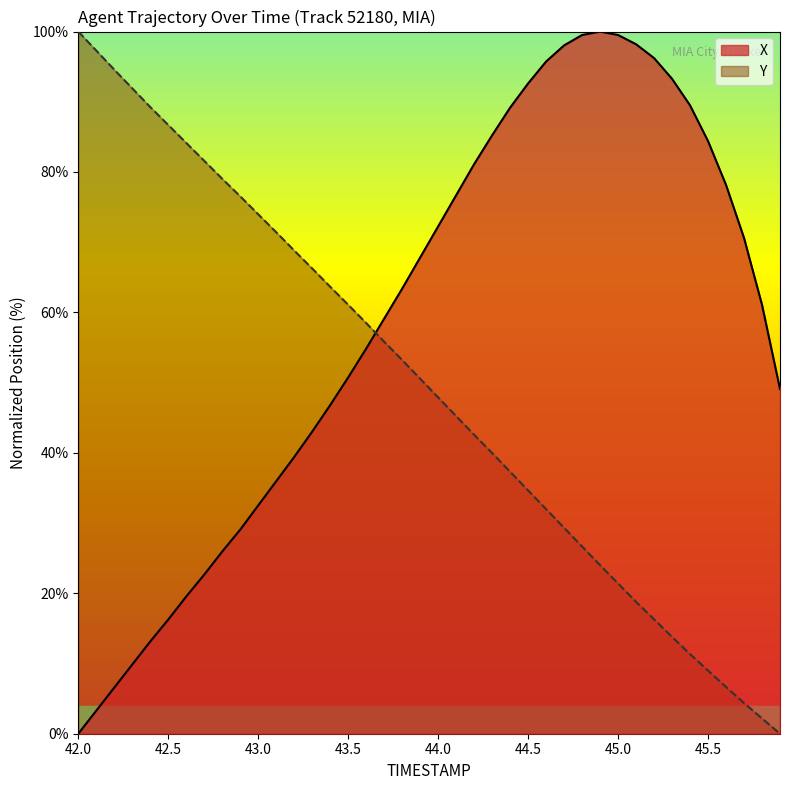

How many lines are shown in the chart?

2